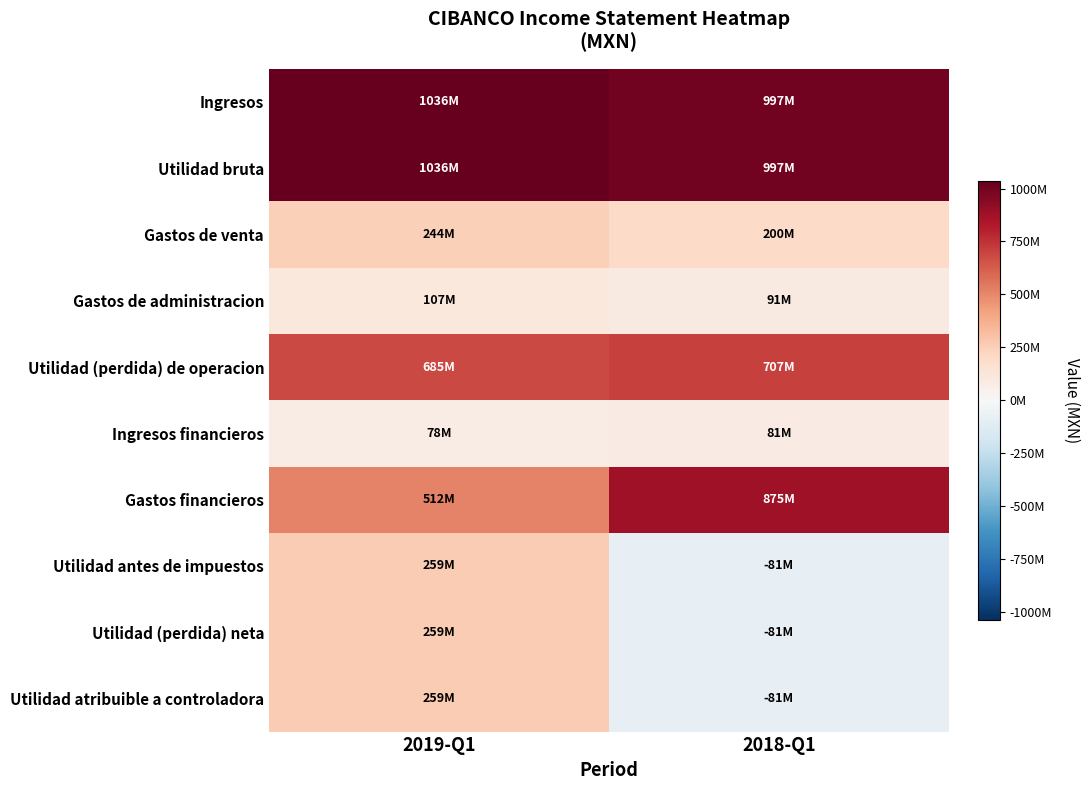

List the series in order of their peak value, highest first.

Ingresos, Utilidad bruta, Gastos financieros, Utilidad (perdida) de operacion, Utilidad antes de impuestos, Utilidad (perdida) neta, Utilidad atribuible a controladora, Gastos de venta, Gastos de administracion, Ingresos financieros